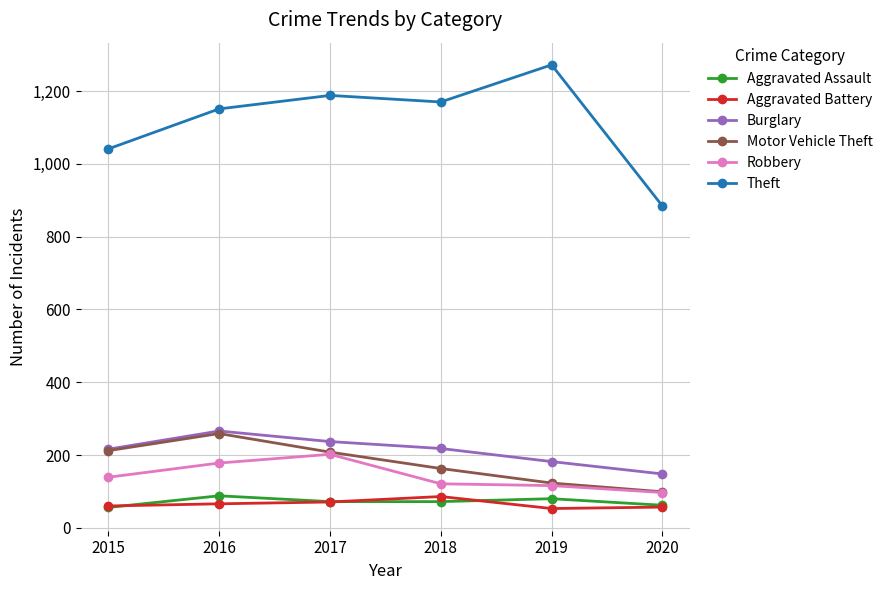

What is the value of the Burglary point at the 4th from the left?

218